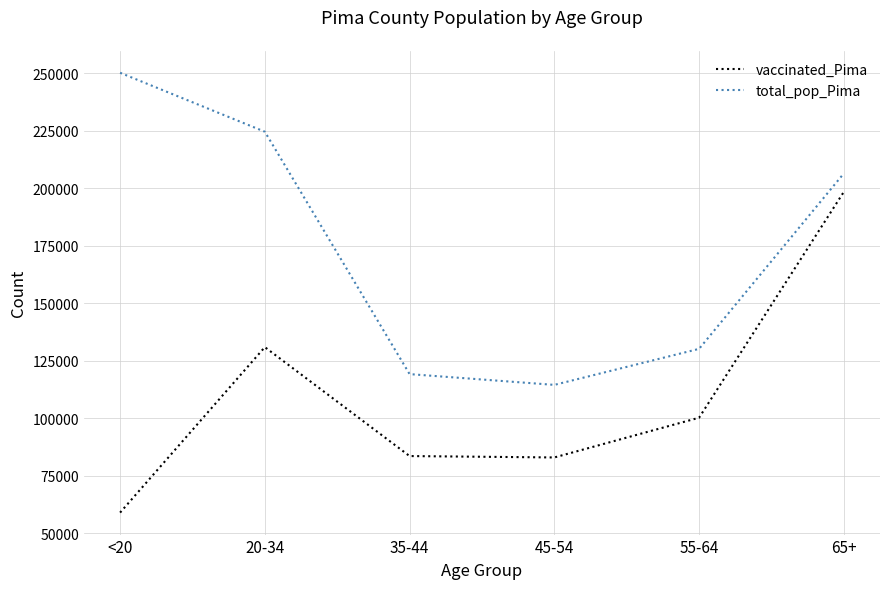

What is the sum of all total_pop_Pima values?

1044675